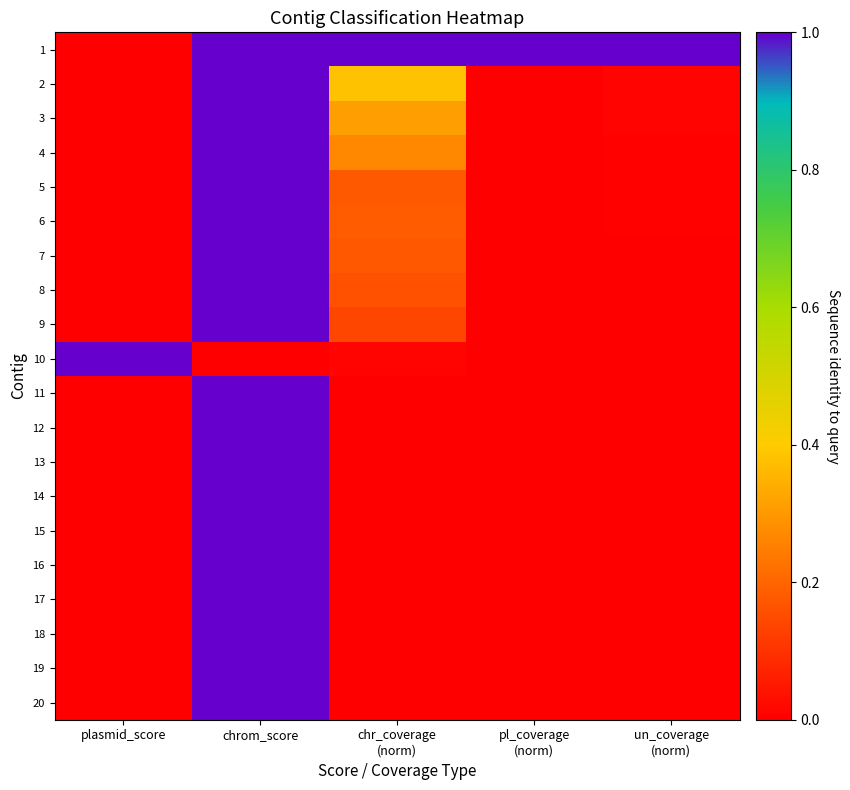

Rank the series at chr_coverage (norm) from lowest to highest value.

20, 19, 18, 17, 16, 14, 15, 13, 12, 11, 10, 9, 8, 7, 5, 6, 4, 3, 2, 1